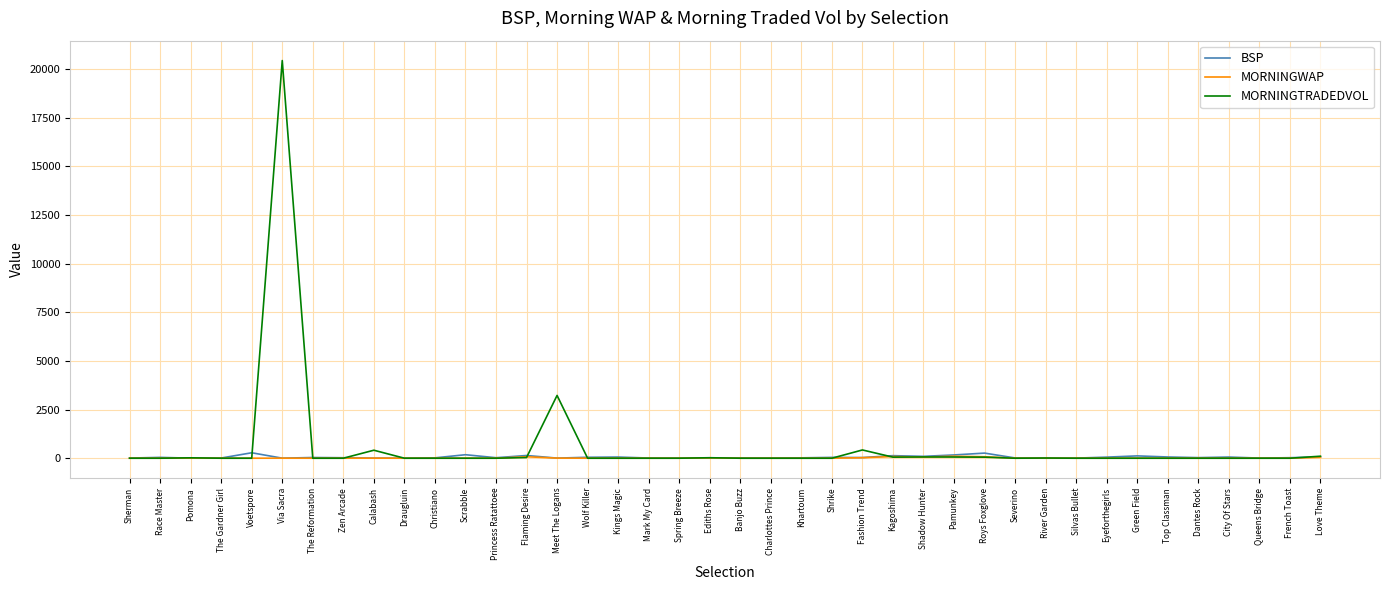

Which series has the widest spread of values?

MORNINGTRADEDVOL